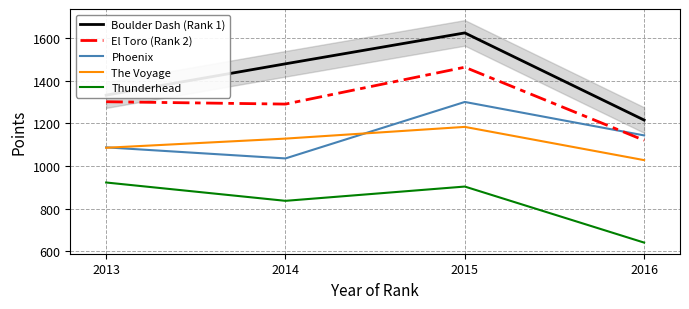

At which label does Boulder Dash (Rank 1) first exceed 1480?

2015